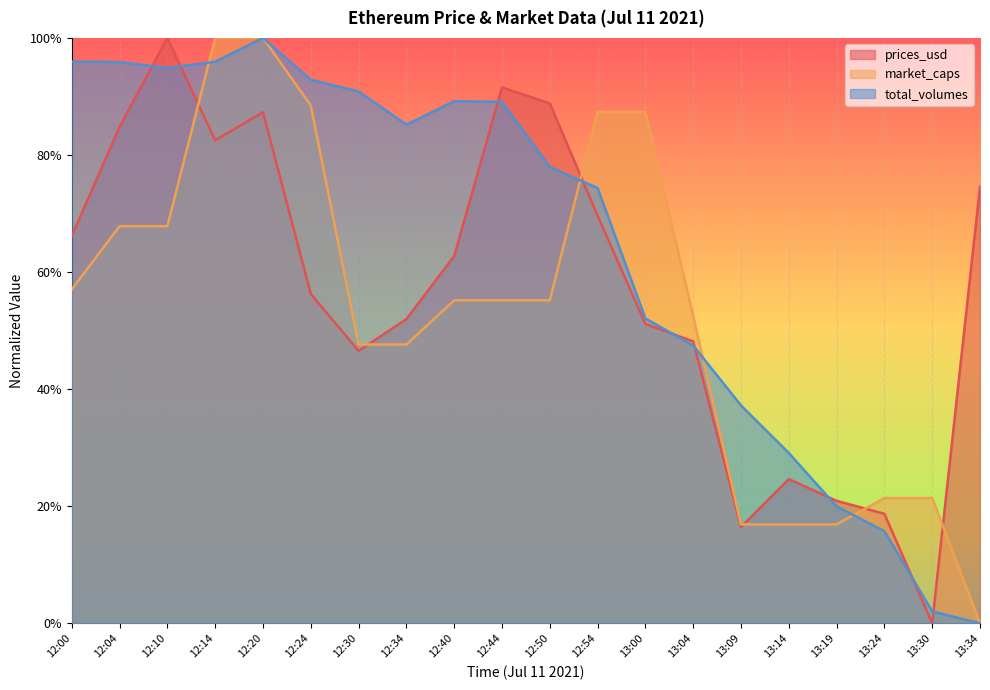

What is the sum of the total_volumes values at 13:04 and 13:30?

0.5